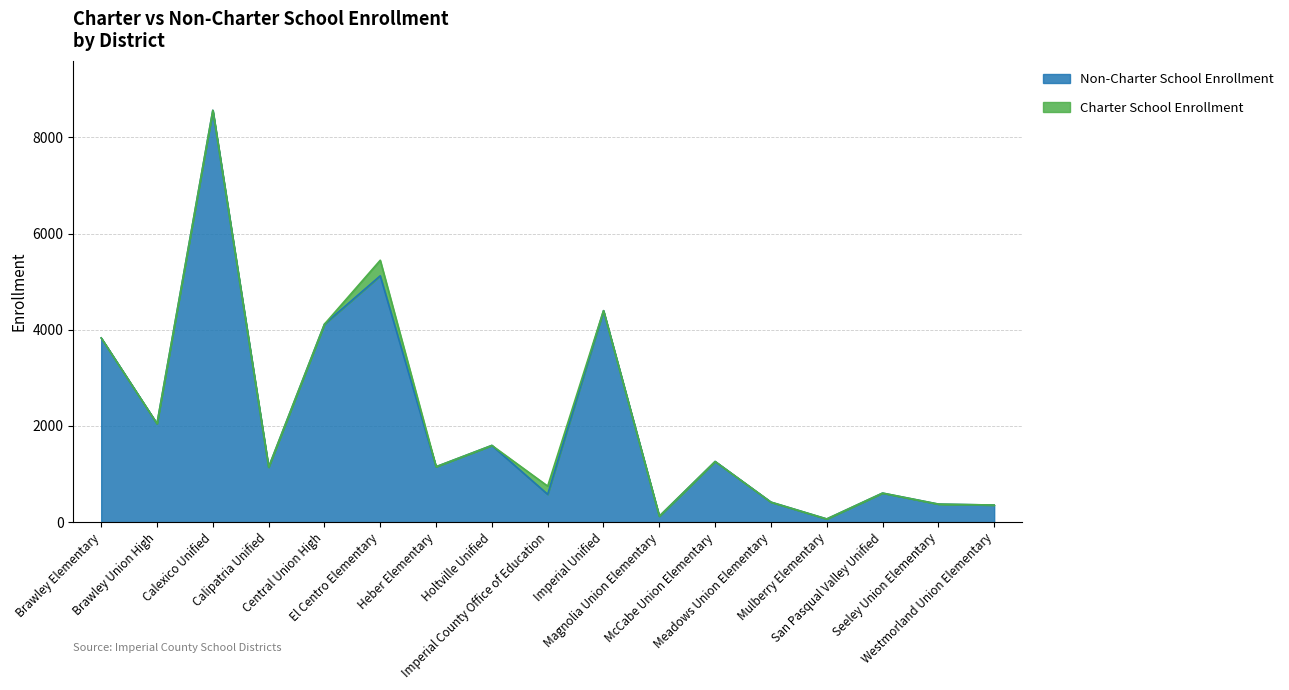

What is the sum of the values at Calipatria Unified and Holtville Unified?

2738